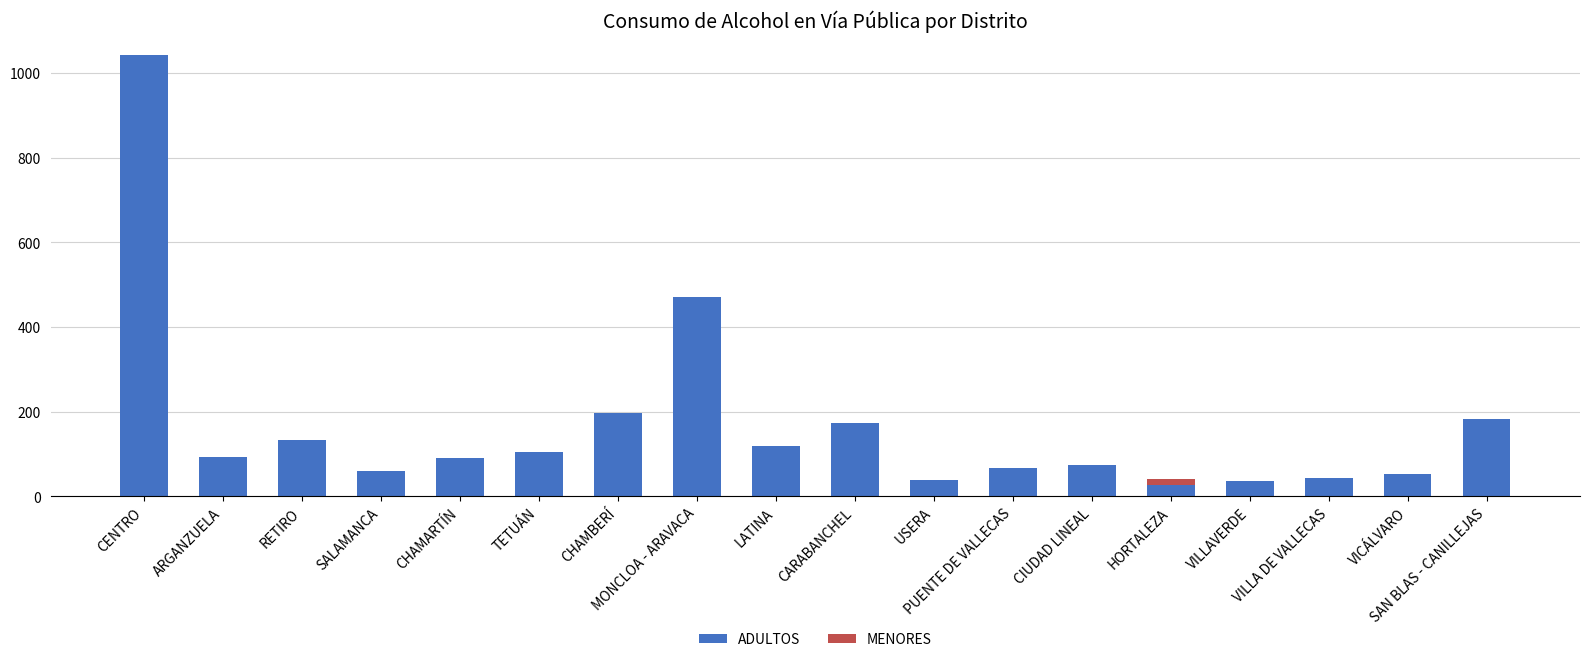

How many categories are shown in the chart?

18